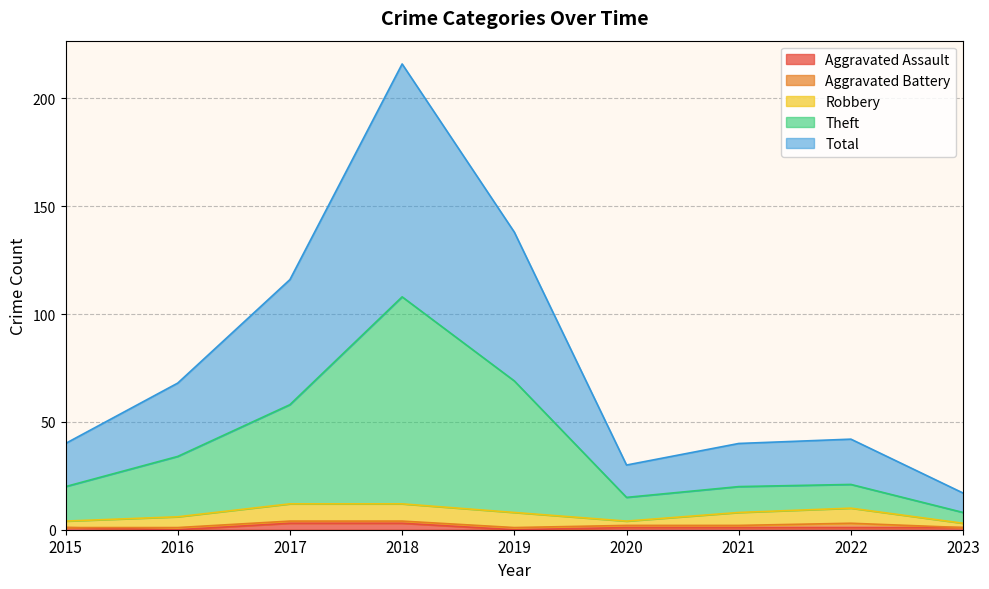

How many values in the Aggravated Assault series exceed 1?

2